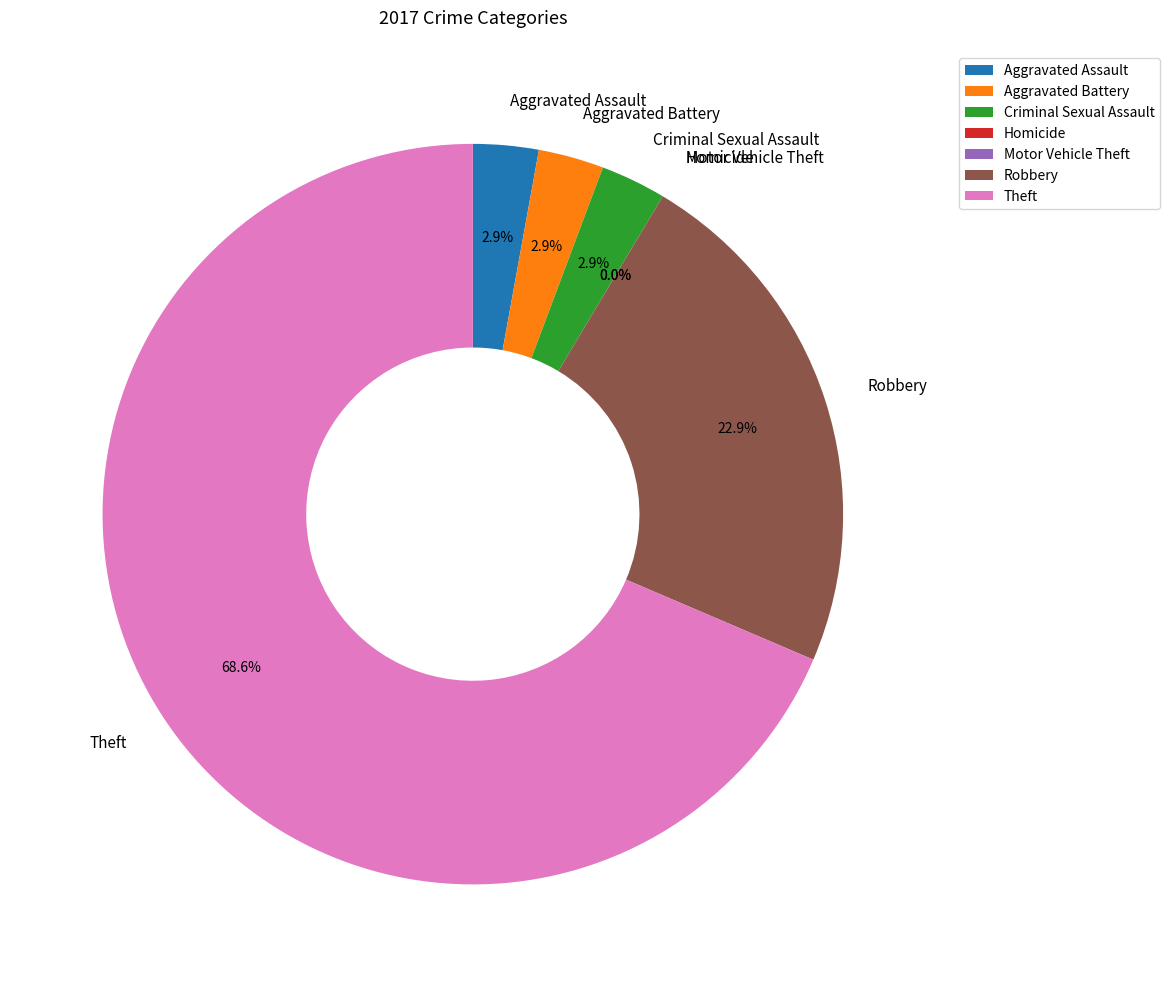

What is the smallest slice in the pie chart?

Homicide